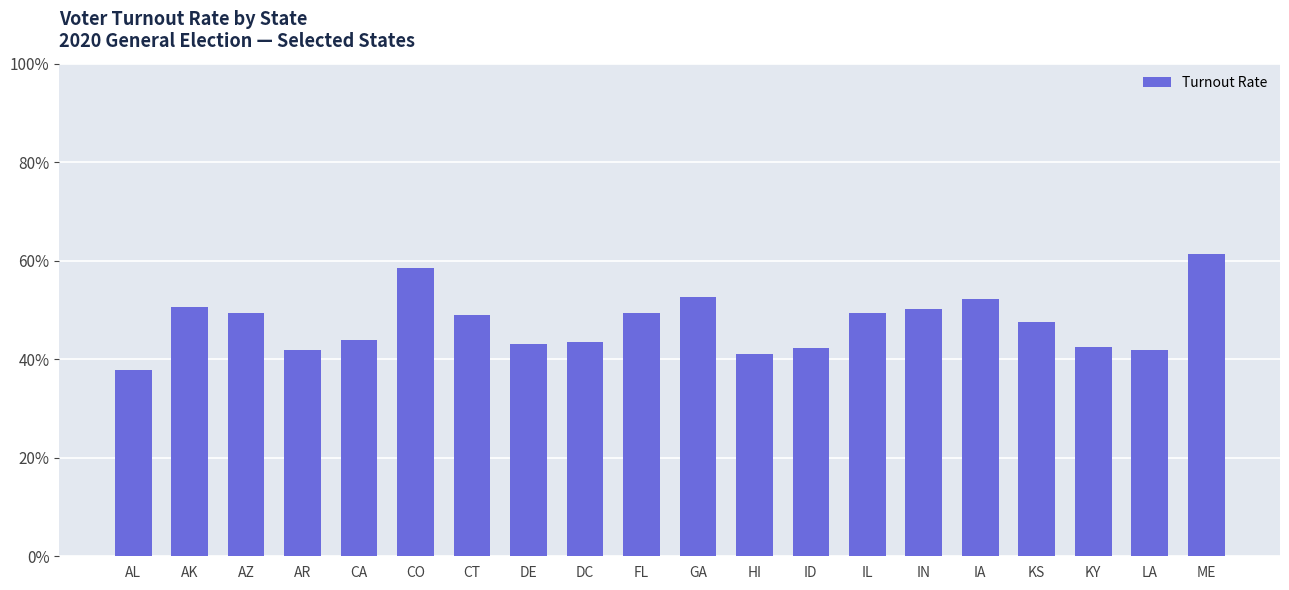

Are the bars horizontal?

No